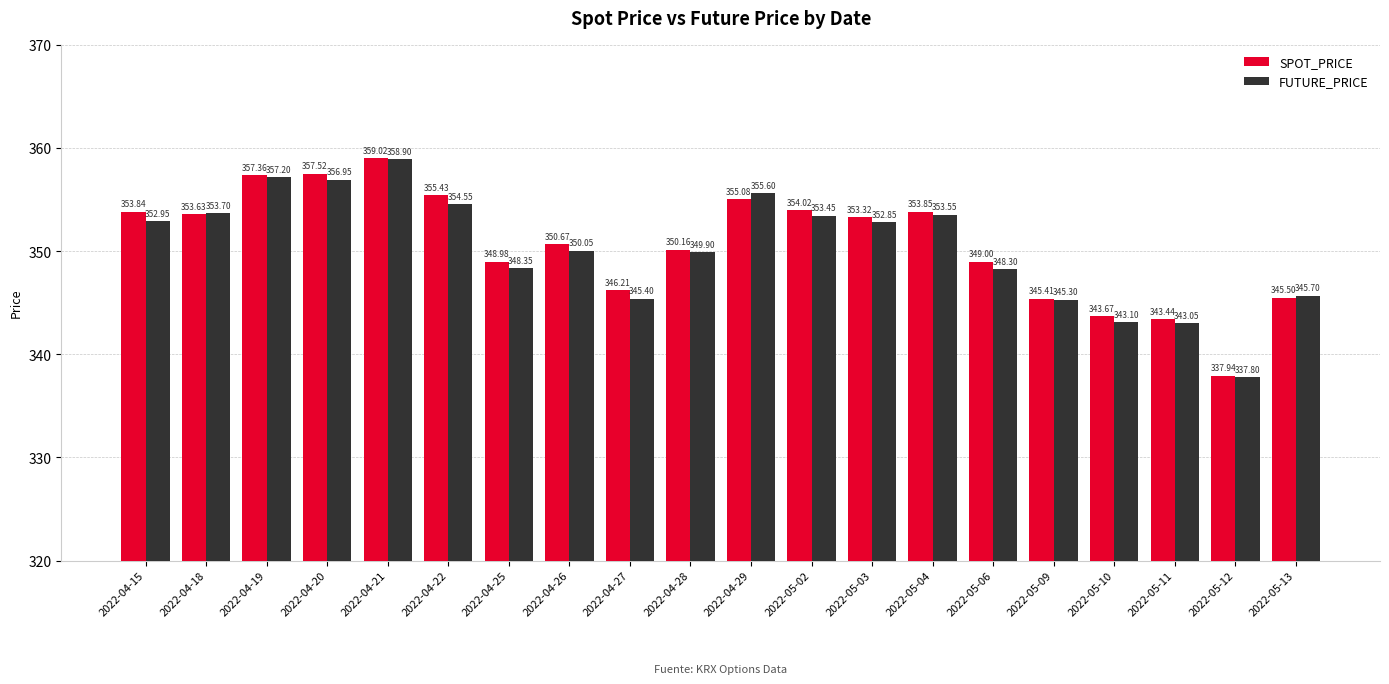

What is the average value of the FUTURE_PRICE series?

350.3